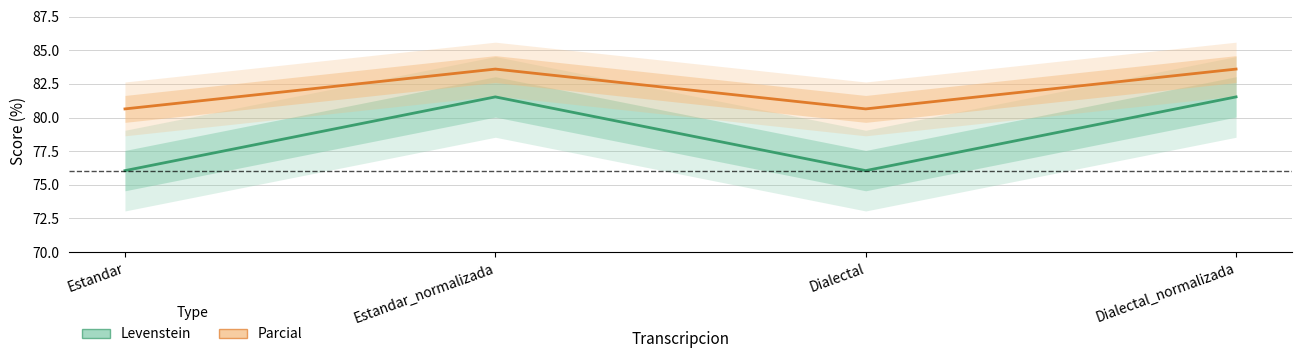

True or false: Parcial and Levenstein cross at least once.

False